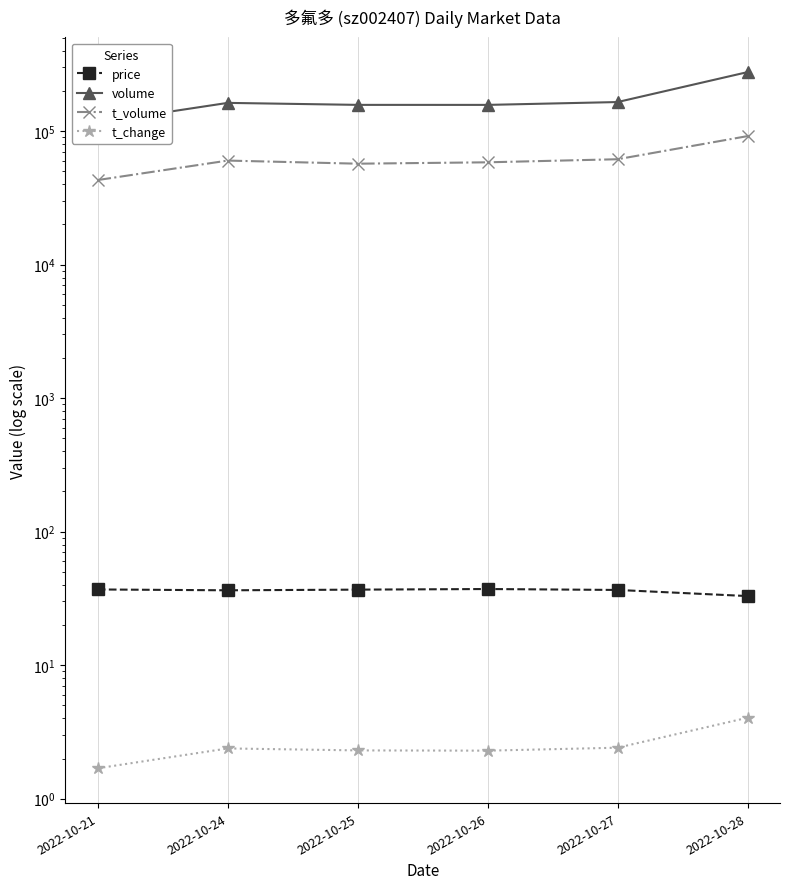

The value of volume at 2022-10-25 is 99547.9. True or false?

False